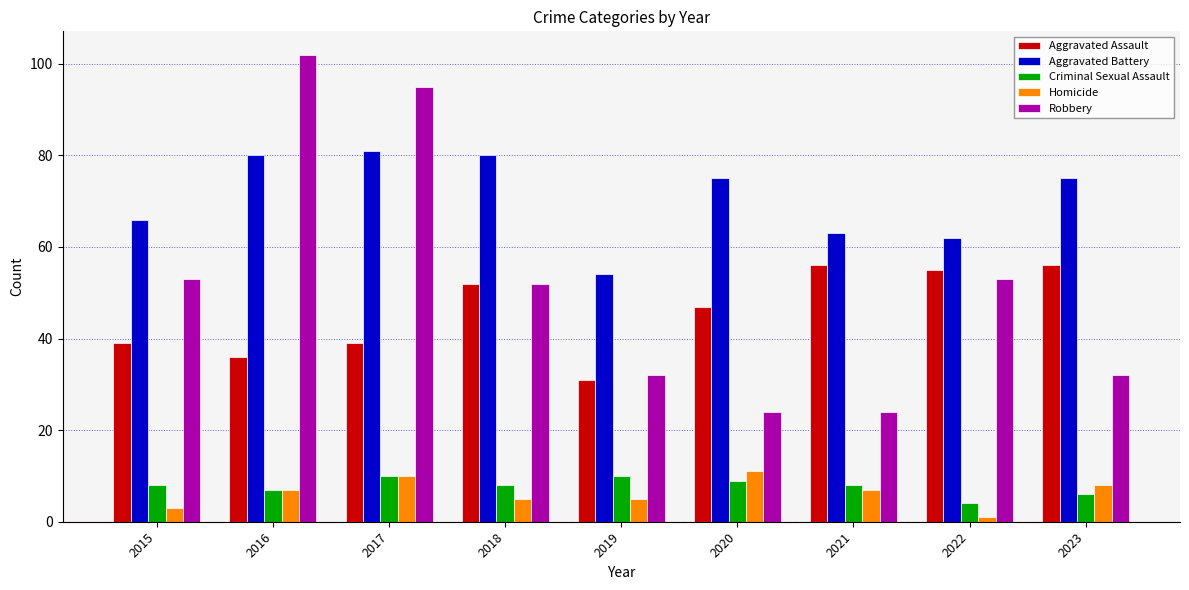

How many Criminal Sexual Assault values are between 7 and 9?

5